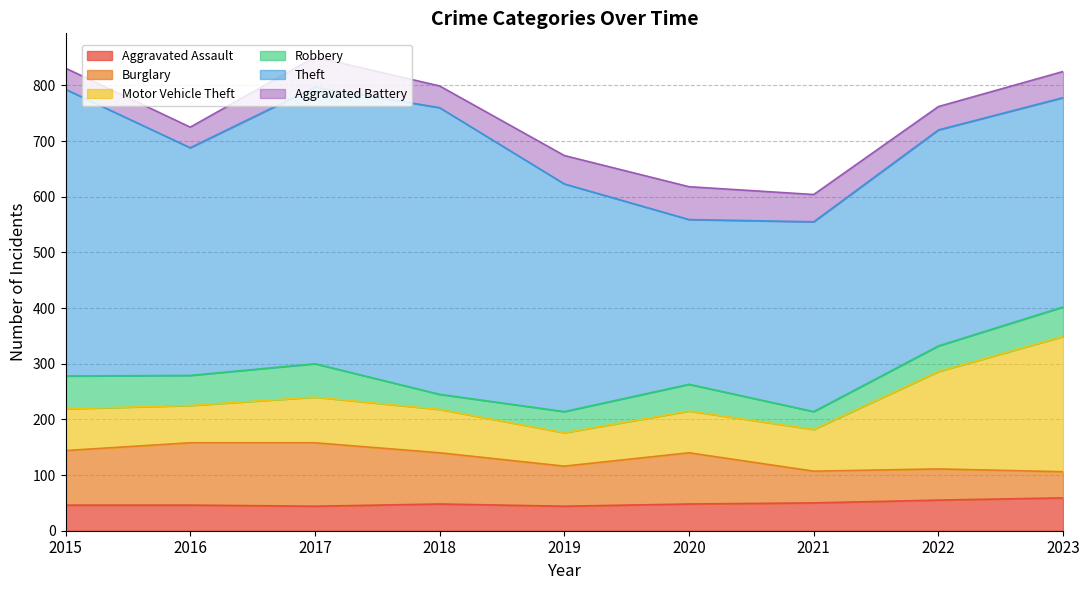

At which label is Aggravated Battery closest to 48?

2021